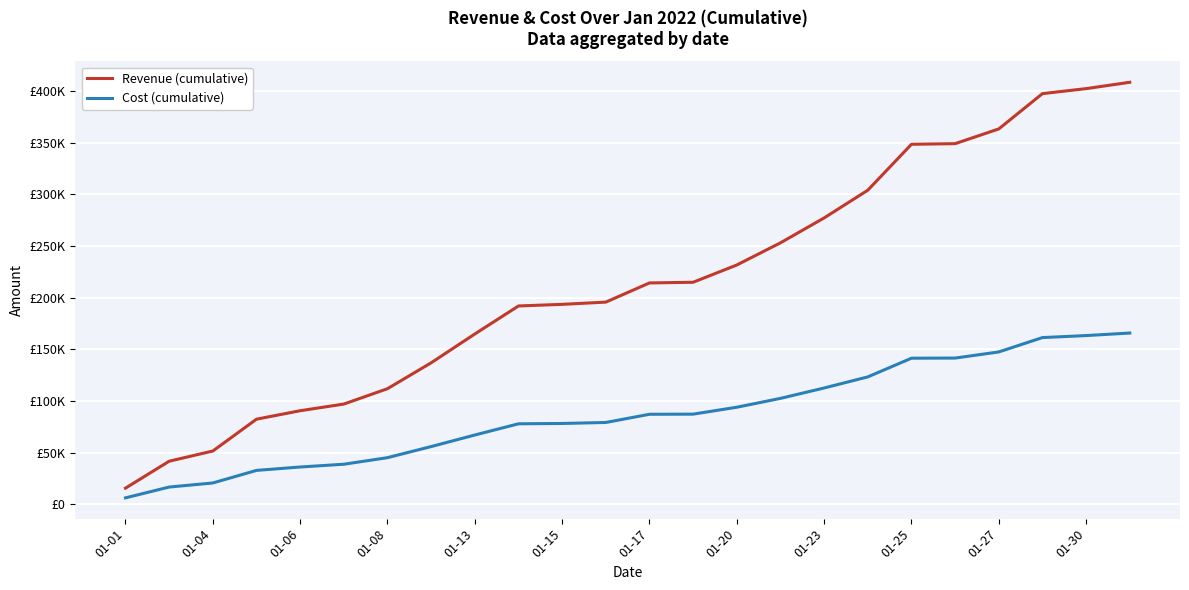

True or false: Cost (cumulative) and Revenue (cumulative) cross at least once.

False